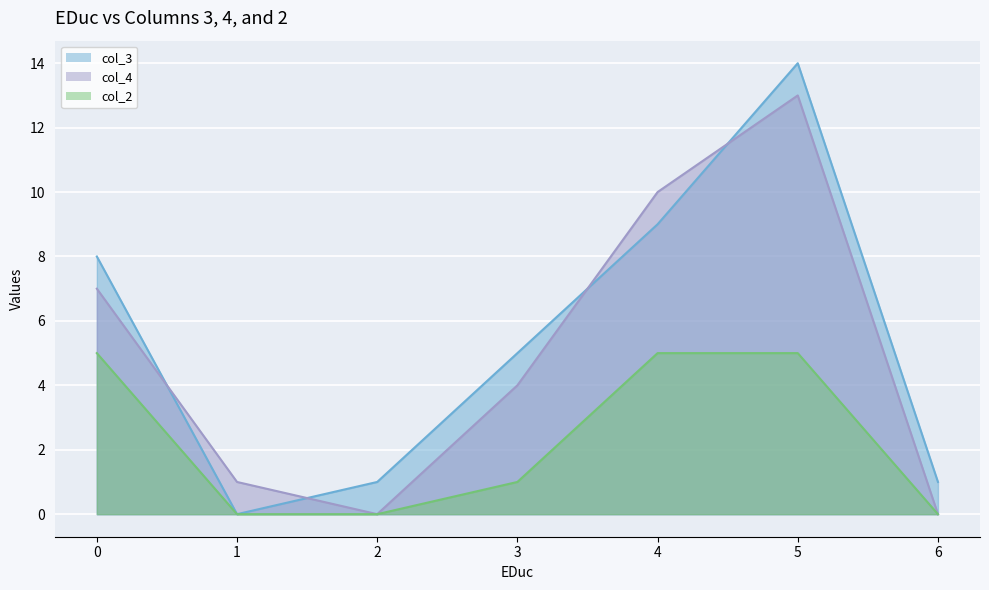

At which category is the sum across all series the highest?

5